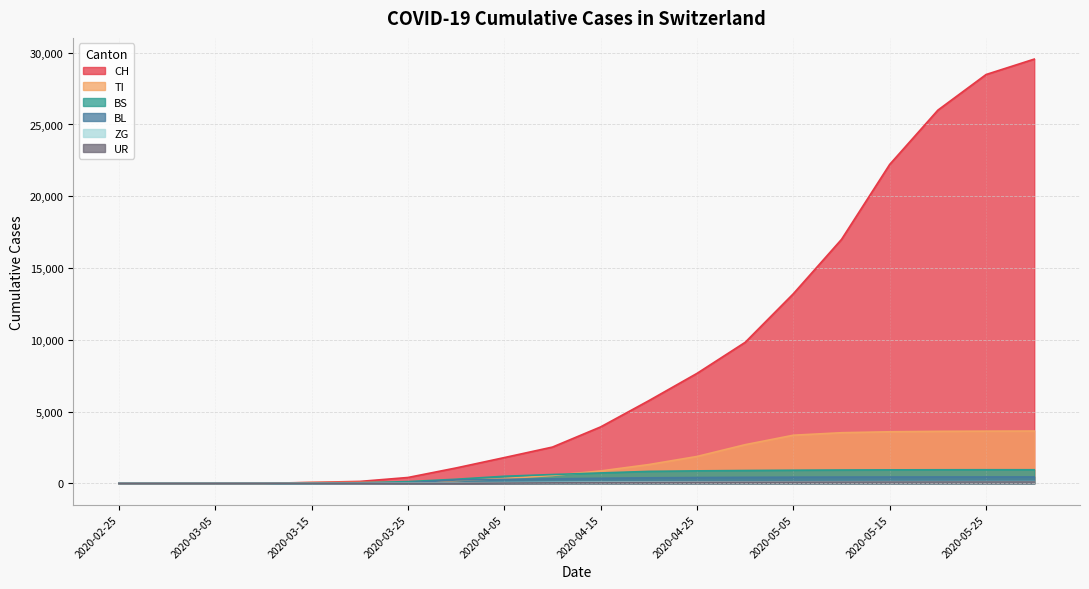

Reading right to left, transcribe all the data shown in this chart.

CH: 2020-05-31=29554	2020-05-25=28480	2020-05-20=26000	2020-05-15=22220	2020-05-10=17000	2020-05-05=13213	2020-04-30=9829	2020-04-25=7666	2020-04-20=5765	2020-04-15=3938	2020-04-10=2533	2020-04-05=1800	2020-03-31=1079	2020-03-25=414	2020-03-20=140	2020-03-15=73	2020-03-10=4	2020-03-05=0	2020-02-29=0	2020-02-25=0
TI: 2020-05-31=3649	2020-05-25=3641	2020-05-20=3627	2020-05-15=3598	2020-05-10=3532	2020-05-05=3358	2020-04-30=2699	2020-04-25=1878	2020-04-20=1314	2020-04-15=870	2020-04-10=555	2020-04-05=340	2020-03-31=202	2020-03-25=85	2020-03-20=67	2020-03-15=61	2020-03-10=0	2020-03-05=0	2020-02-29=0	2020-02-25=0
BS: 2020-05-31=953	2020-05-25=953	2020-05-20=950	2020-05-15=945	2020-05-10=935	2020-05-05=920	2020-04-30=900	2020-04-25=875	2020-04-20=840	2020-04-15=730	2020-04-10=620	2020-04-05=500	2020-03-31=292	2020-03-25=128	2020-03-20=46	2020-03-15=0	2020-03-10=0	2020-03-05=0	2020-02-29=0	2020-02-25=0
BL: 2020-05-31=452	2020-05-25=451	2020-05-20=449	2020-05-15=446	2020-05-10=442	2020-05-05=435	2020-04-30=425	2020-04-25=410	2020-04-20=390	2020-04-15=360	2020-04-10=320	2020-04-05=280	2020-03-31=242	2020-03-25=46	2020-03-20=18	2020-03-15=5	2020-03-10=2	2020-03-05=0	2020-02-29=0	2020-02-25=0
ZG: 2020-05-31=120	2020-05-25=119	2020-05-20=118	2020-05-15=117	2020-05-10=115	2020-05-05=112	2020-04-30=108	2020-04-25=103	2020-04-20=95	2020-04-15=84	2020-04-10=68	2020-04-05=52	2020-03-31=39	2020-03-25=18	2020-03-20=5	2020-03-15=0	2020-03-10=0	2020-03-05=0	2020-02-29=0	2020-02-25=0
UR: 2020-05-31=100	2020-05-25=99	2020-05-20=98	2020-05-15=96	2020-05-10=93	2020-05-05=89	2020-04-30=84	2020-04-25=77	2020-04-20=67	2020-04-15=55	2020-04-10=40	2020-04-05=26	2020-03-31=11	2020-03-25=0	2020-03-20=0	2020-03-15=0	2020-03-10=0	2020-03-05=0	2020-02-29=0	2020-02-25=0